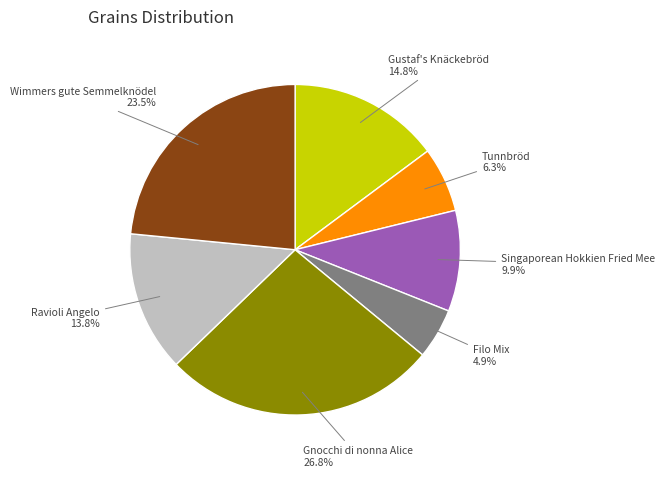

Is Singaporean Hokkien Fried Mee the majority of the pie?

No